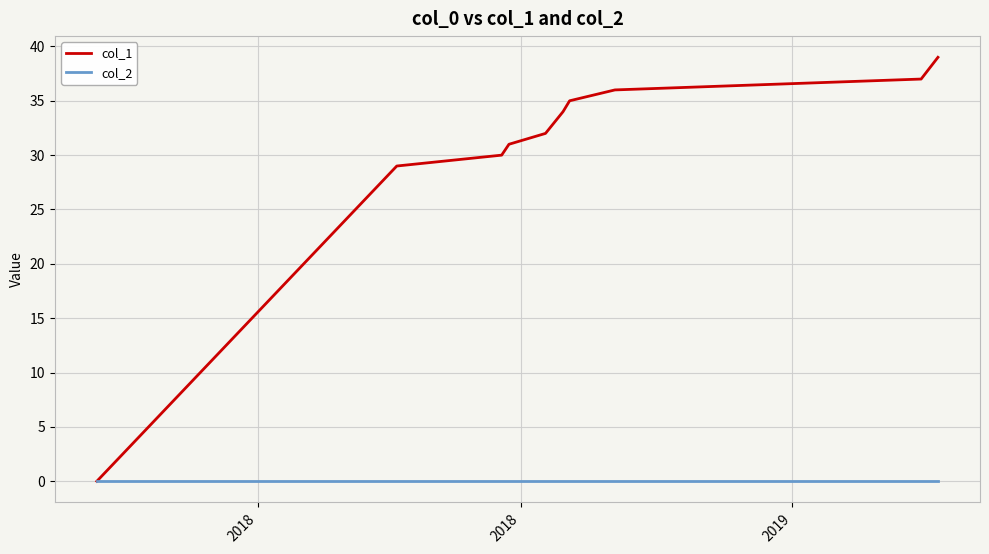

What is the maximum value for col_1?

39